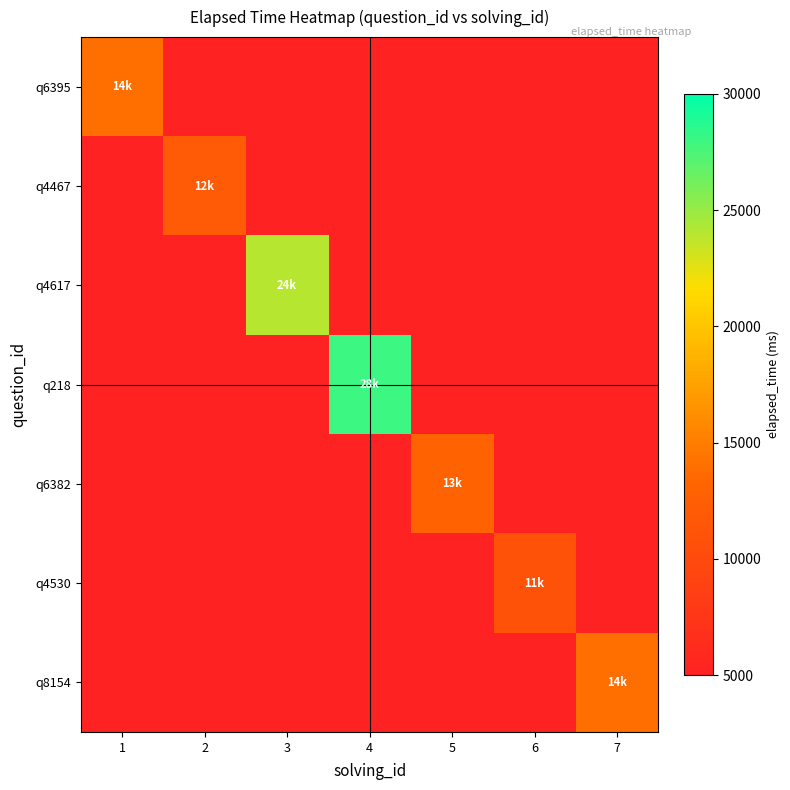

Reading right to left, extract all data points from this chart.

q6395: 7=5000	6=5000	5=5000	4=5000	3=5000	2=5000	1=14000
q4467: 7=5000	6=5000	5=5000	4=5000	3=5000	2=12000	1=5000
q4617: 7=5000	6=5000	5=5000	4=5000	3=24000	2=5000	1=5000
q218: 7=5000	6=5000	5=5000	4=28000	3=5000	2=5000	1=5000
q6382: 7=5000	6=5000	5=13000	4=5000	3=5000	2=5000	1=5000
q4530: 7=5000	6=11000	5=5000	4=5000	3=5000	2=5000	1=5000
q8154: 7=14000	6=5000	5=5000	4=5000	3=5000	2=5000	1=5000